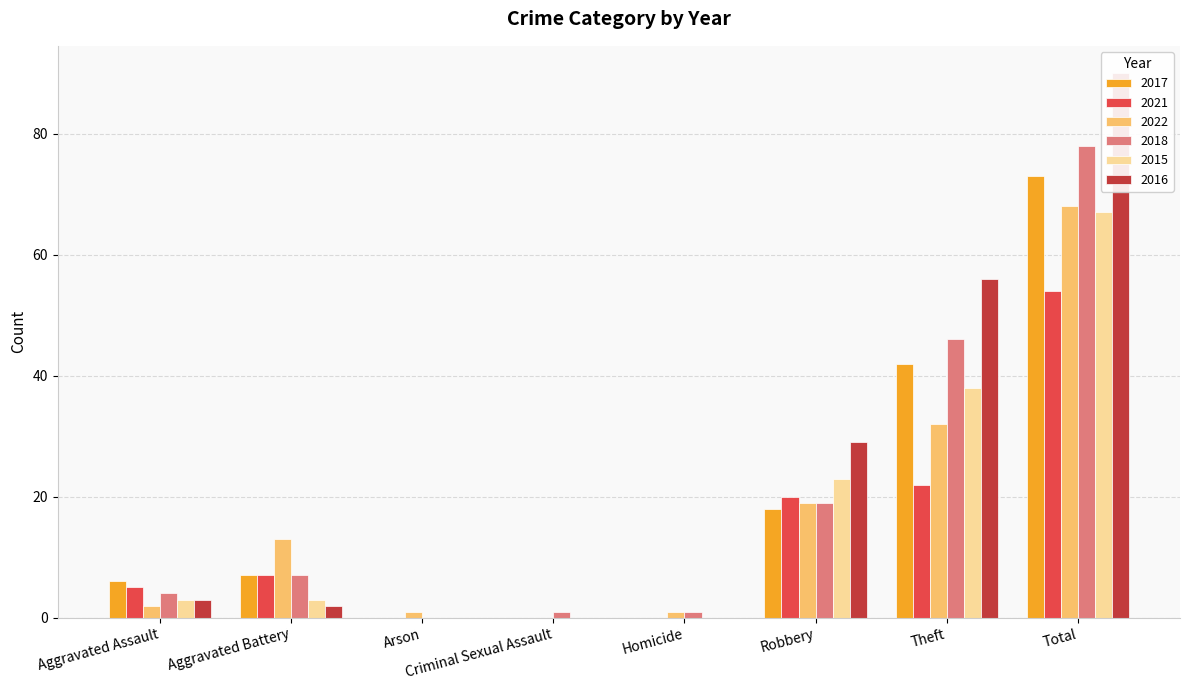

Rank the categories by 2021 value from lowest to highest.

Arson, Criminal Sexual Assault, Homicide, Aggravated Assault, Aggravated Battery, Robbery, Theft, Total